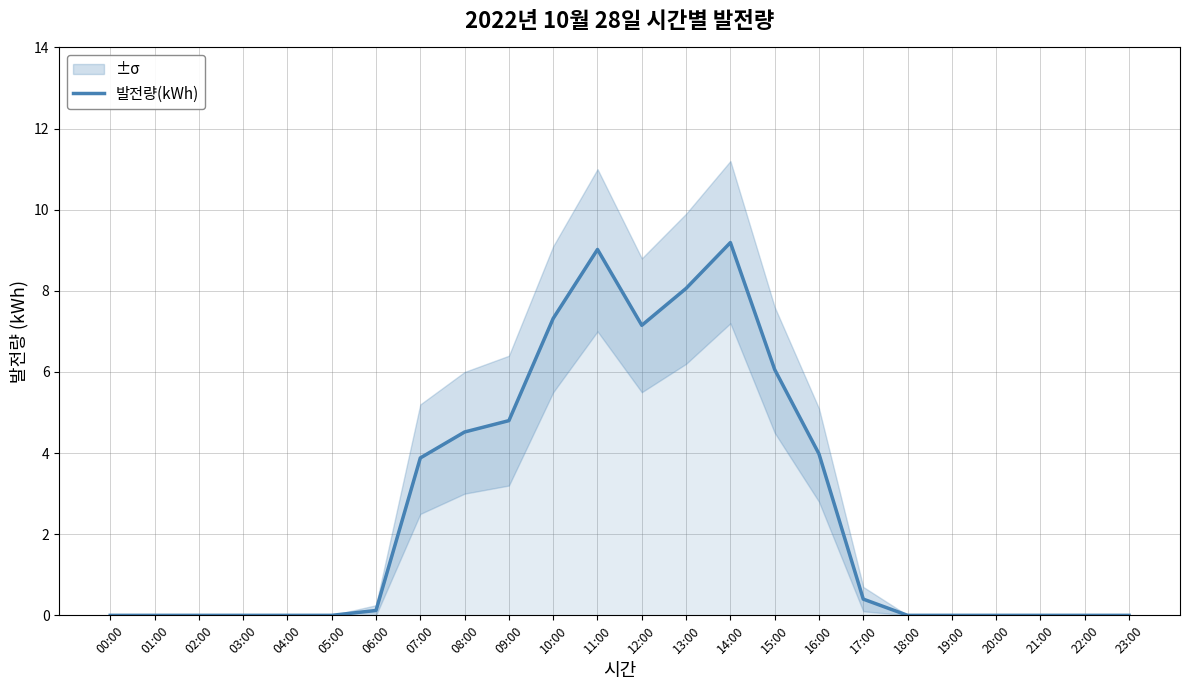

What is the label of the 15th point from the left?

14:00